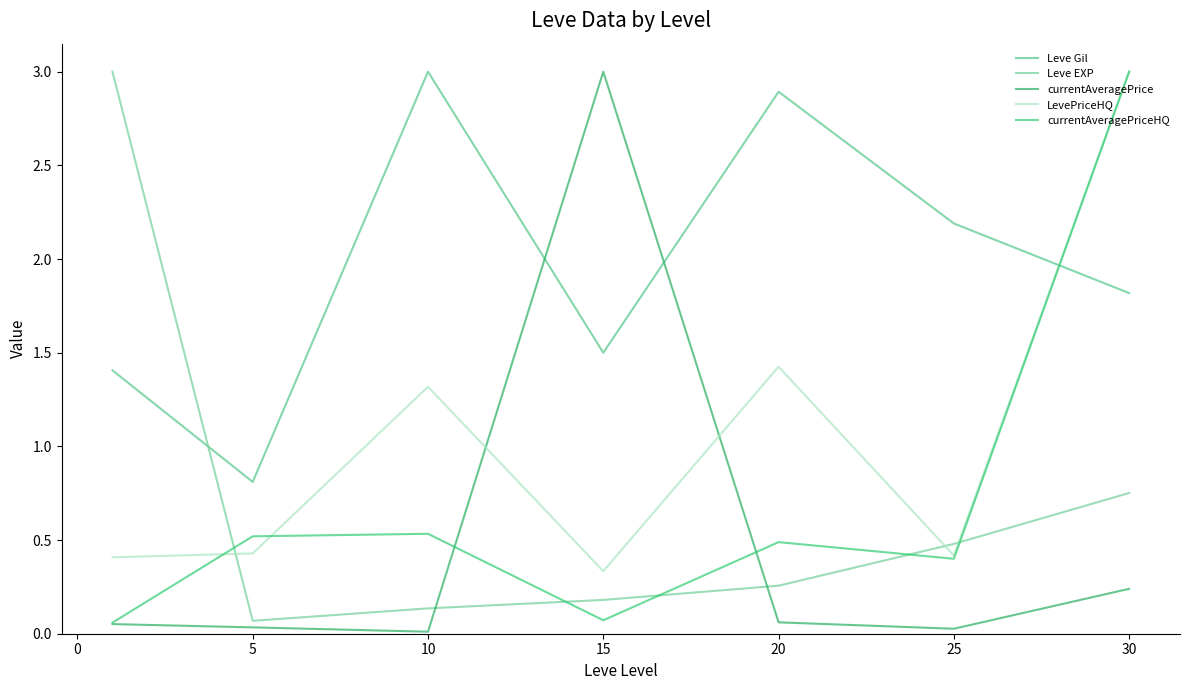

Which category has the highest value in the Leve Gil series?

10